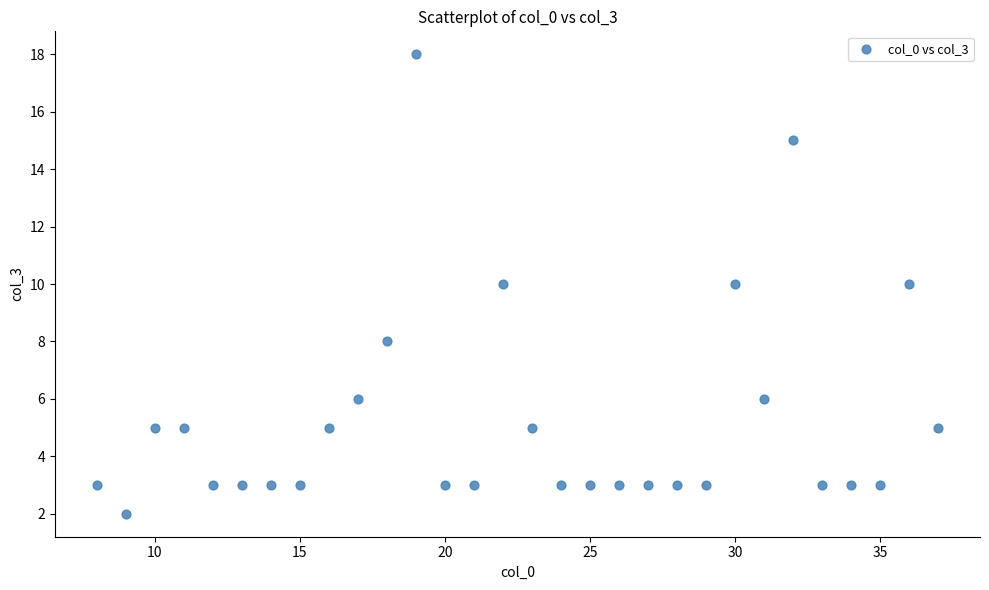

What is the range of Y values (max minus min)?

16